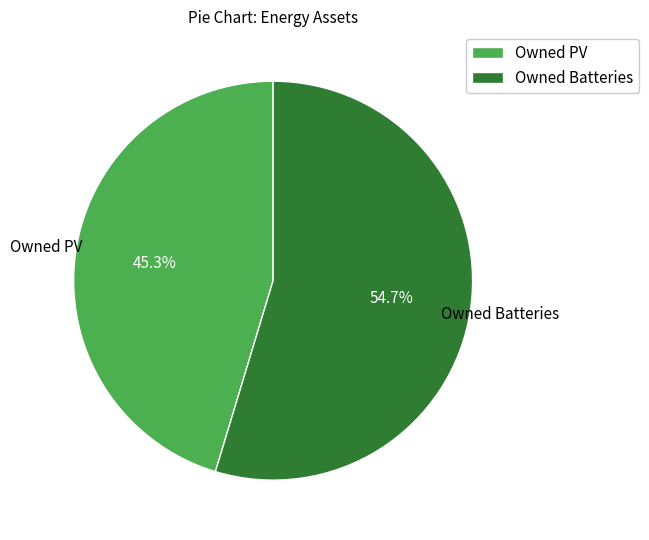

What is the ratio of the value at Owned PV to the value at Owned Batteries?

0.8